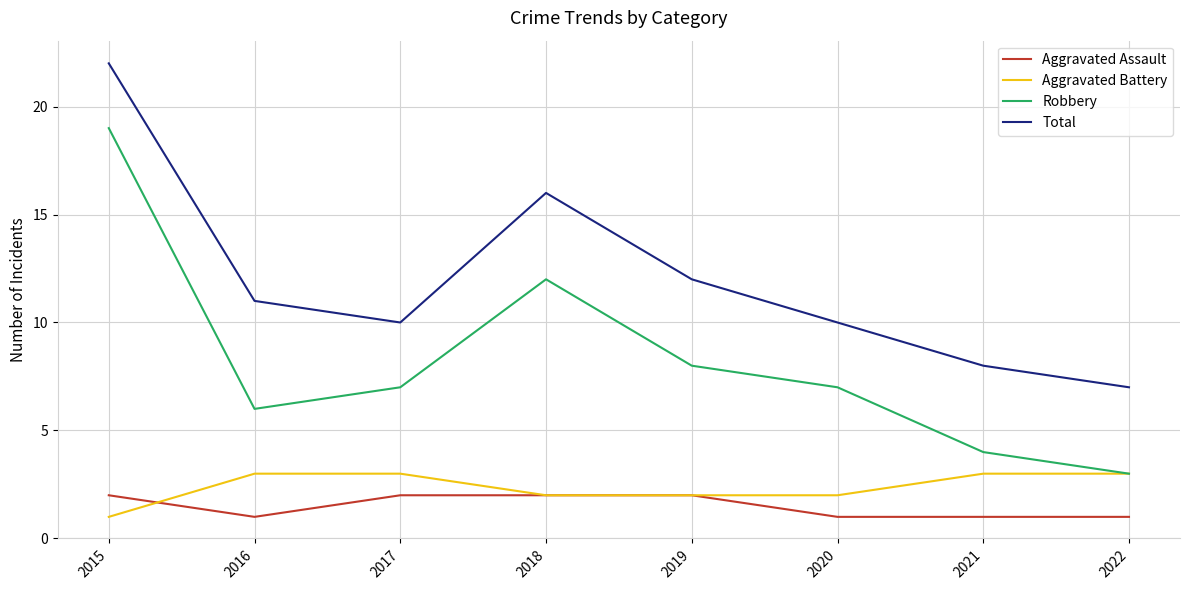

What is the difference between the highest and lowest values at 2021?

7